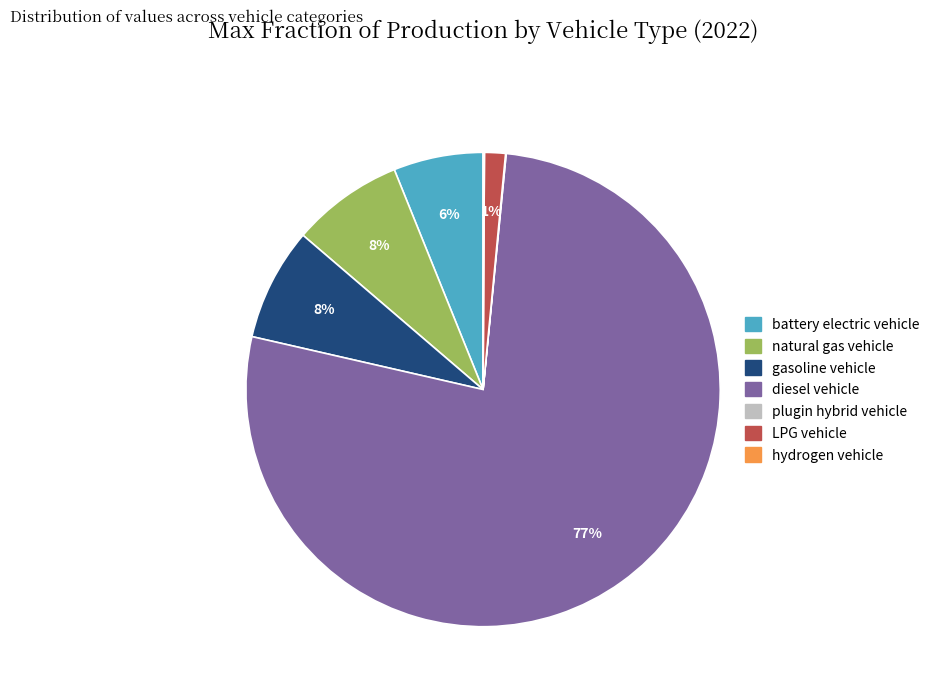

Is there a majority slice in this chart?

Yes